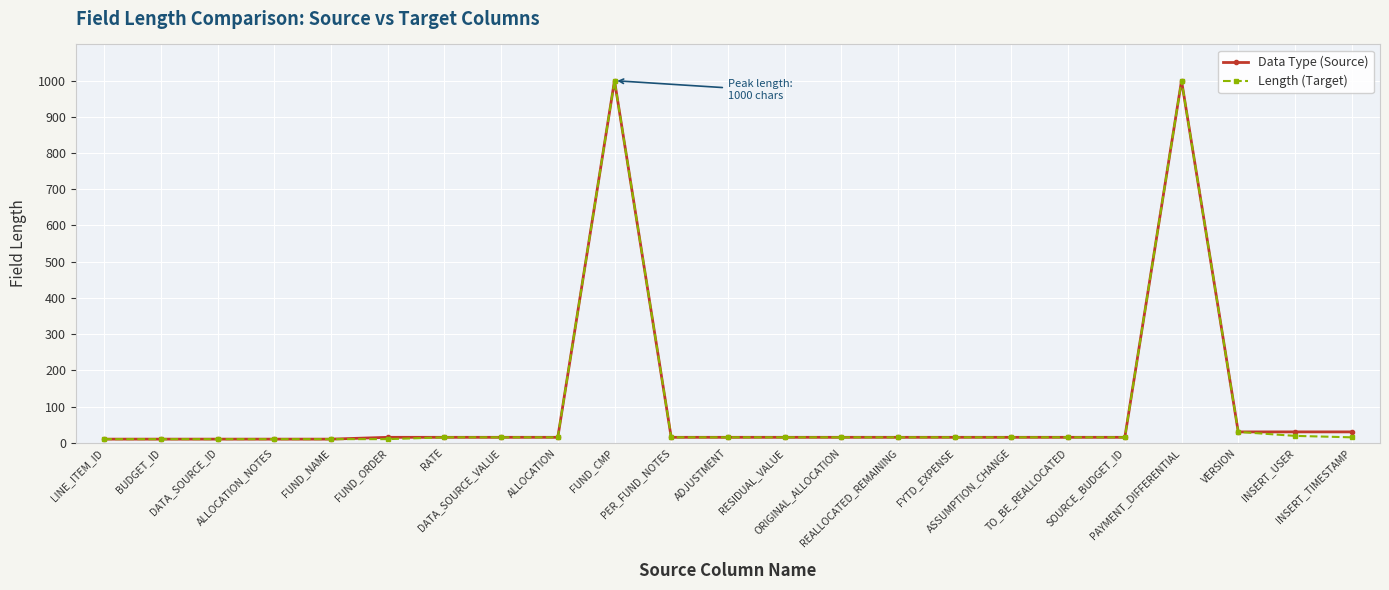

What is the greatest value displayed?

1000